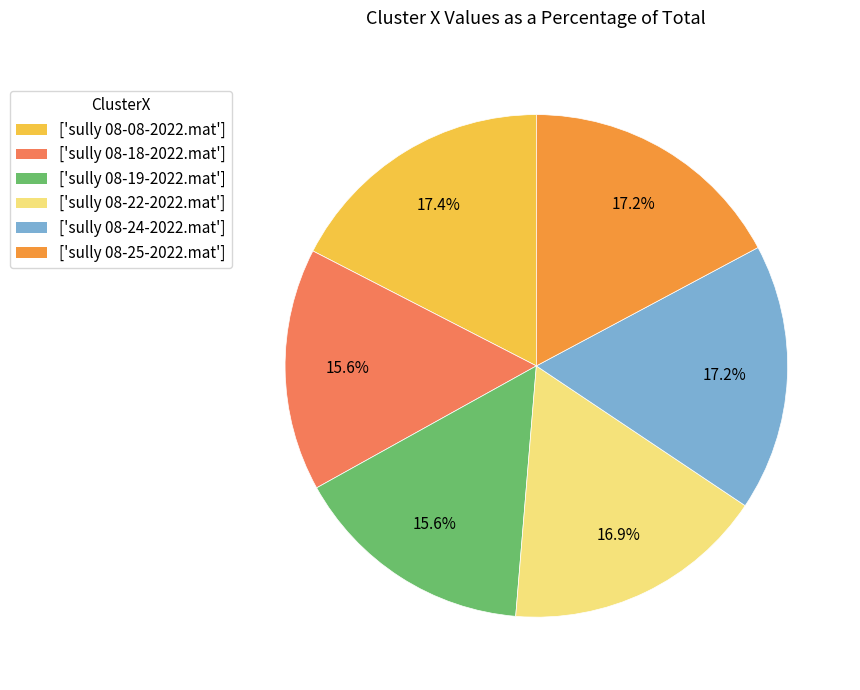

Does ['sully 08-08-2022.mat'] account for over 50% of the chart?

No